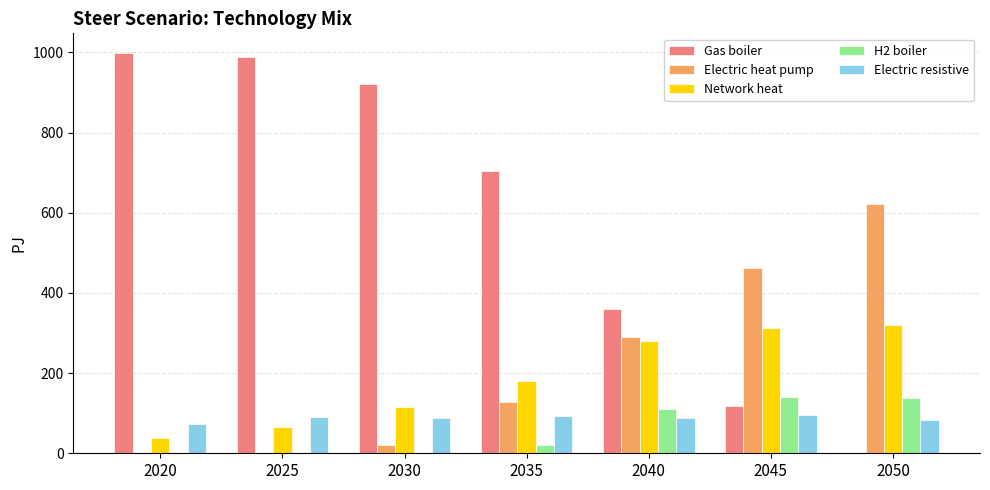

What is the sum of all Network heat values?

1309.8